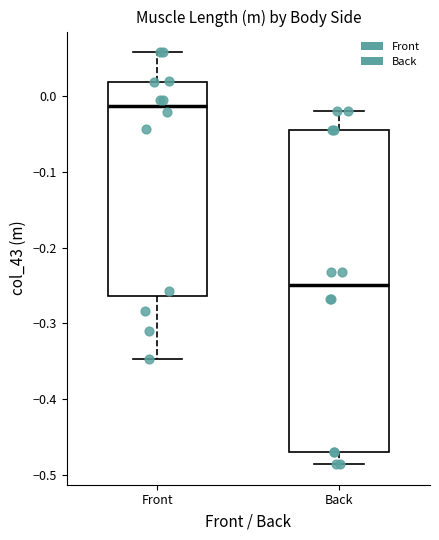

Where is the upper edge of the box for Front on the y-axis? The values are not printed on the chart, so give them approximately, as read against the axis.

0.02